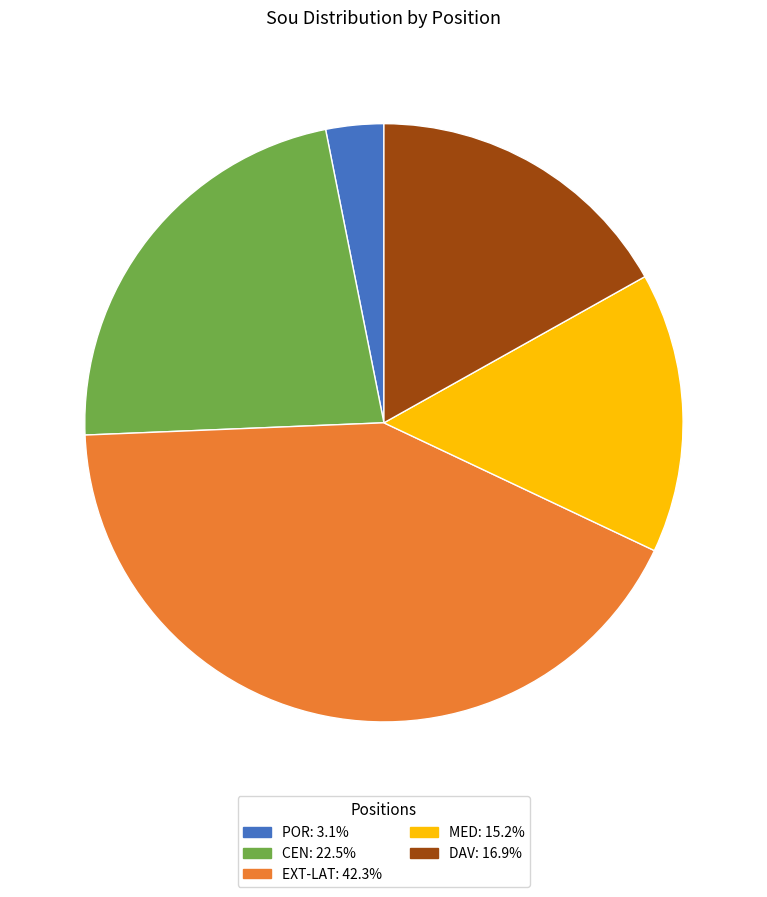

Is there a majority slice in this chart?

No